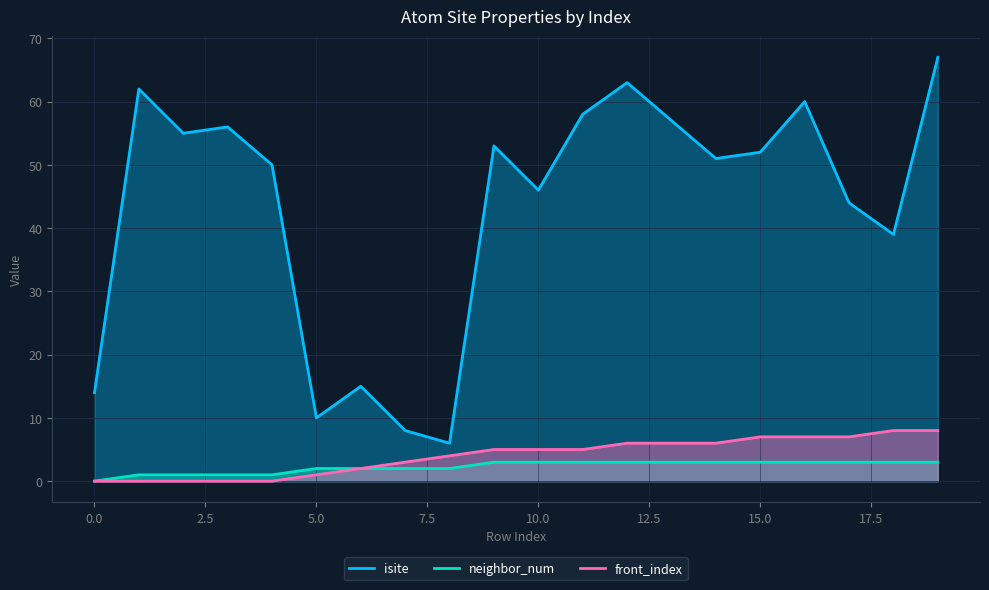

True or false: front_index and neighbor_num cross at least once.

False